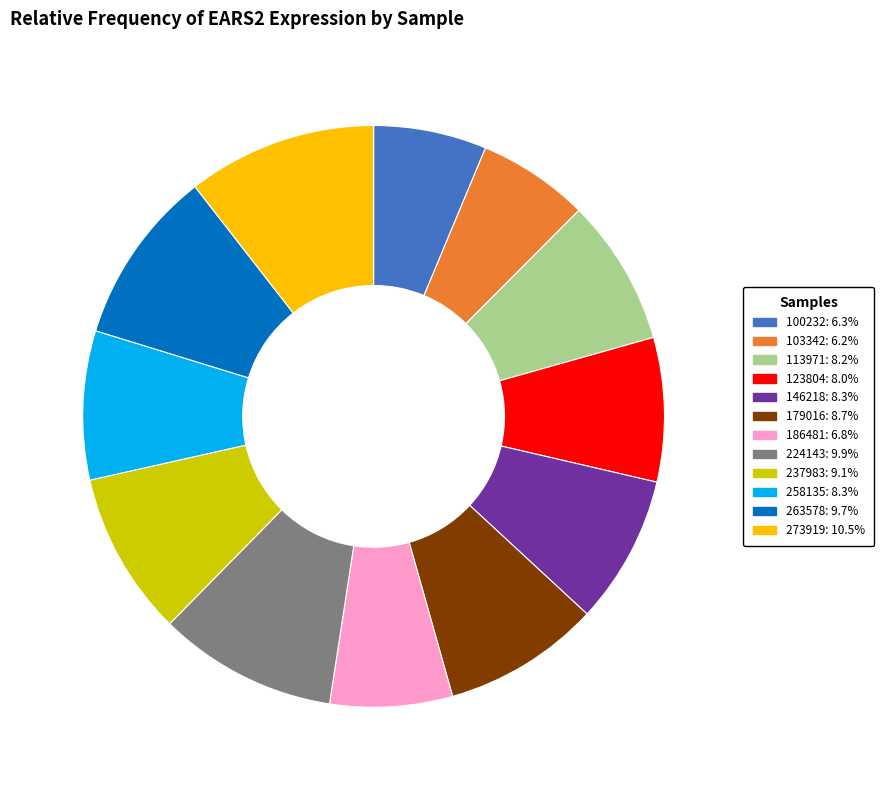

Do 186481 and 100232 together represent more than half of the pie?

No